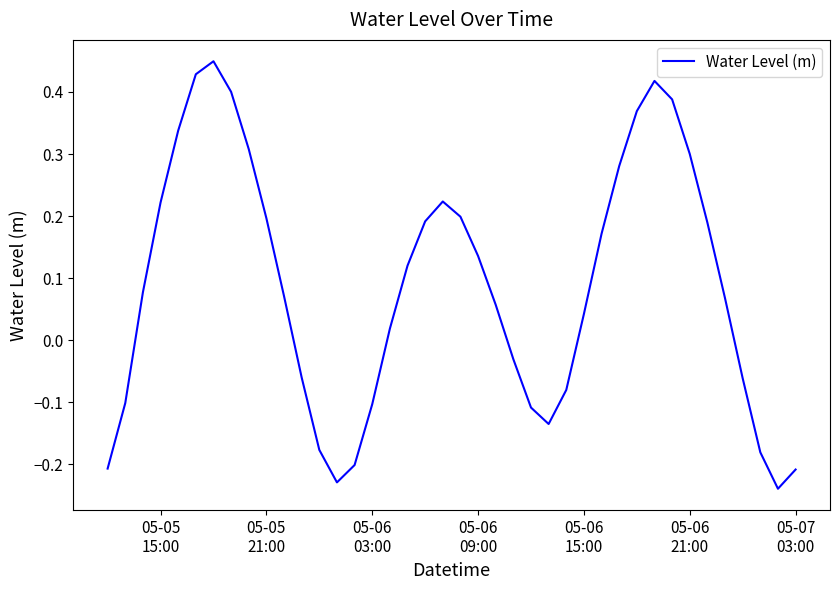

How many interior local peaks (higher than both neighbors) does the data have?

3